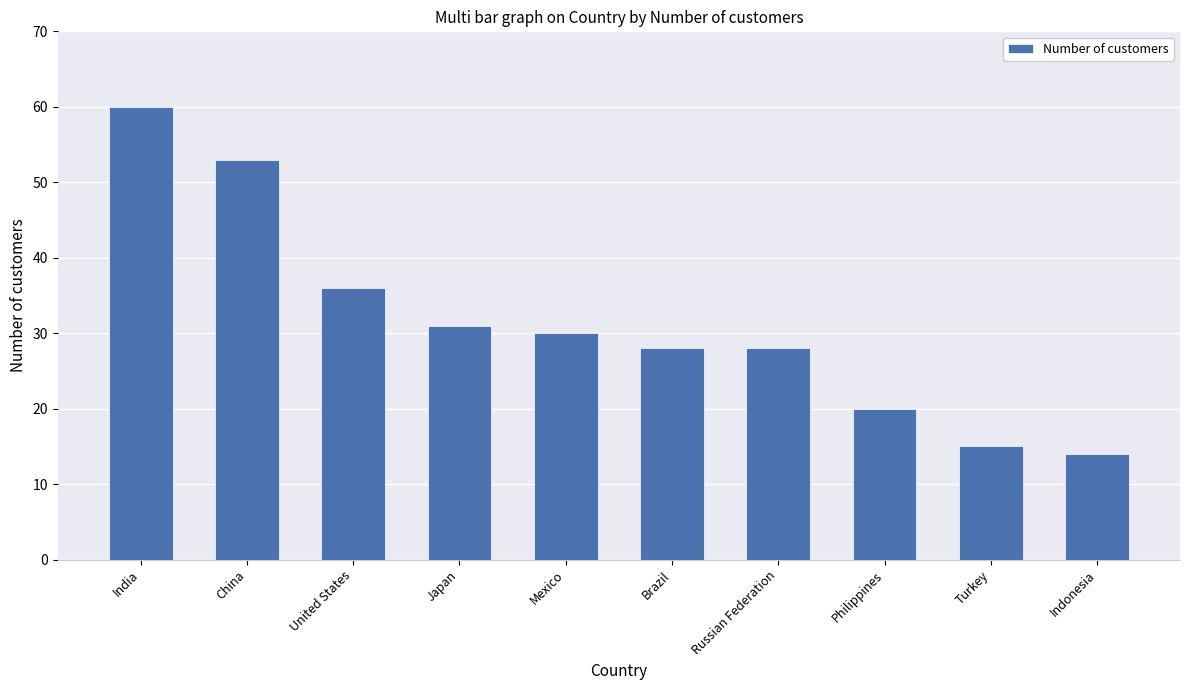

What value does the data have at India, to the nearest 5?

60